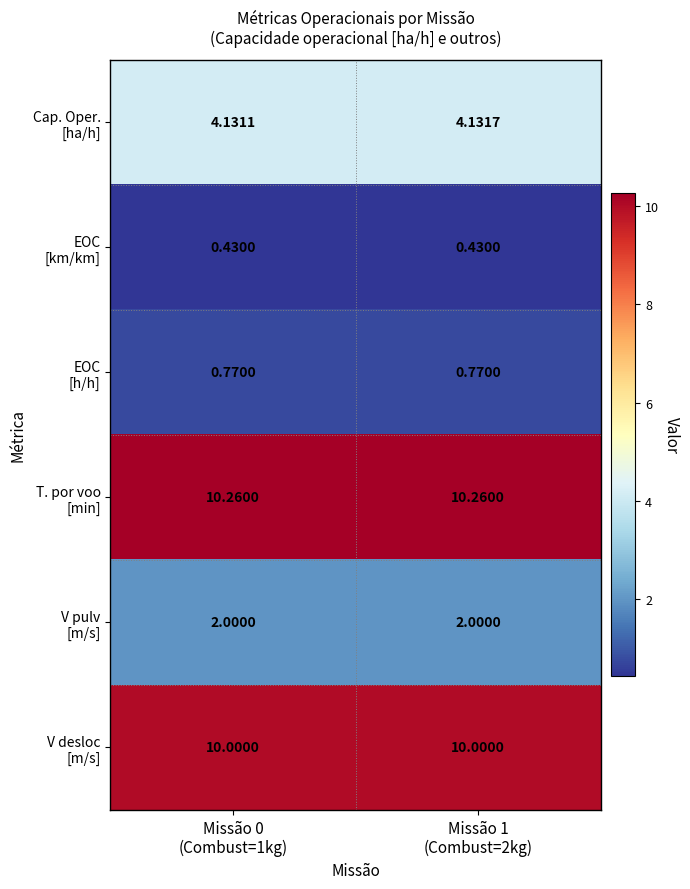

At which category does the chart reach its minimum across all series?

Missão 0
(Combust=1kg)